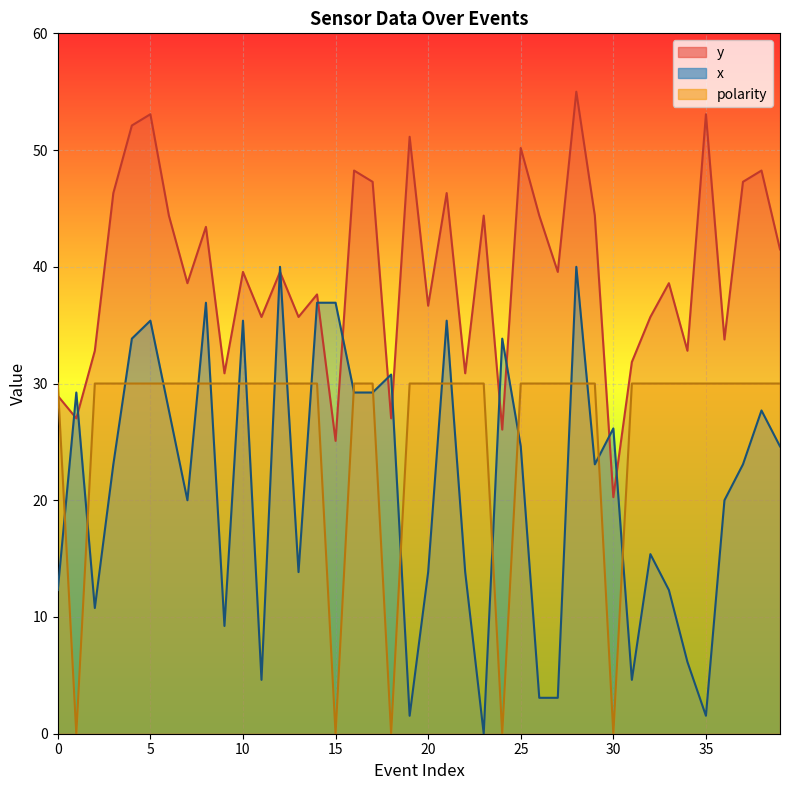

Is the value of polarity at 20 greater than the value of x at 35?

Yes